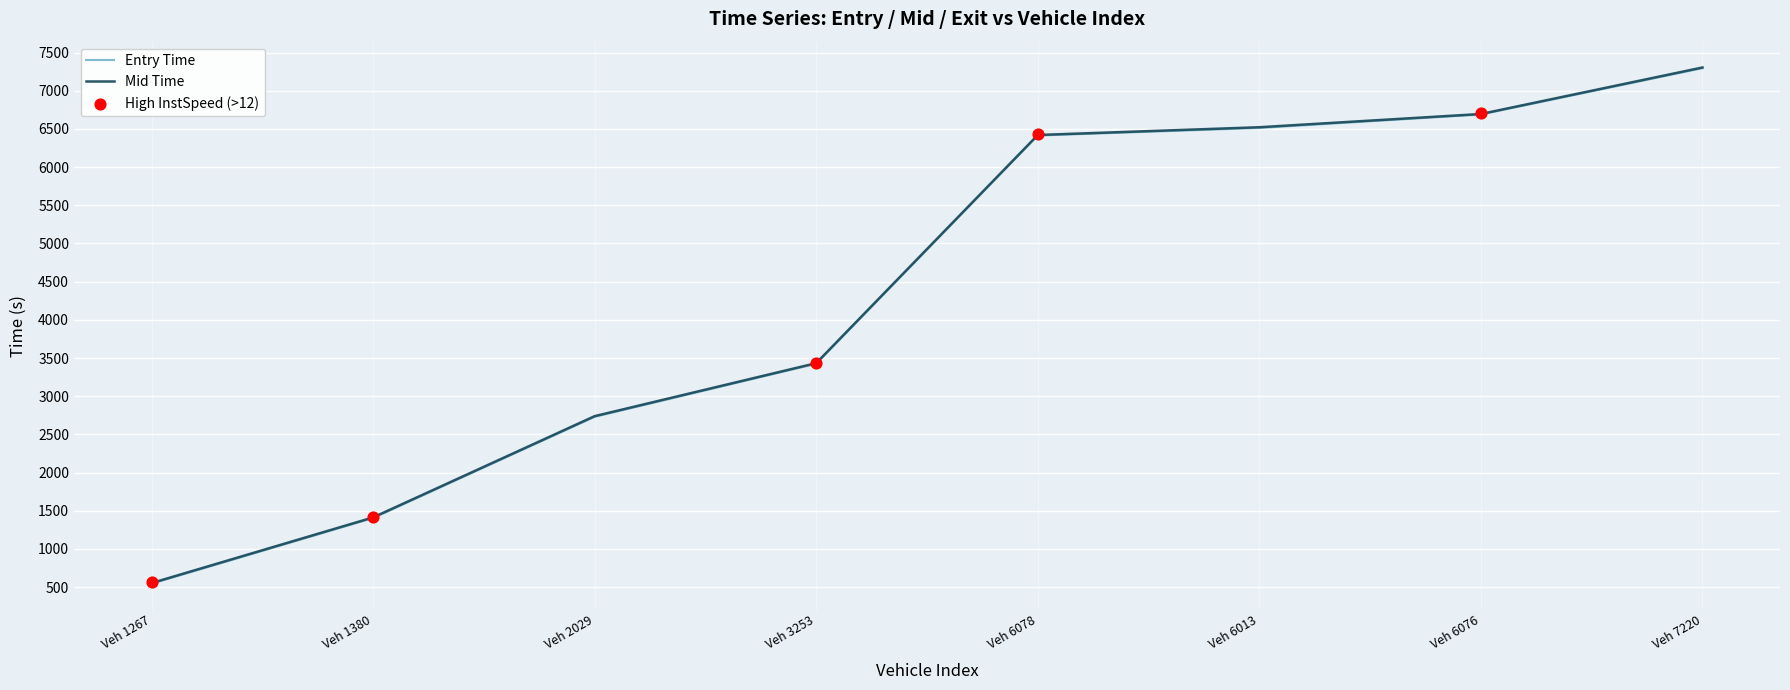

At which label does Entry Time reach its peak?

Veh 7220